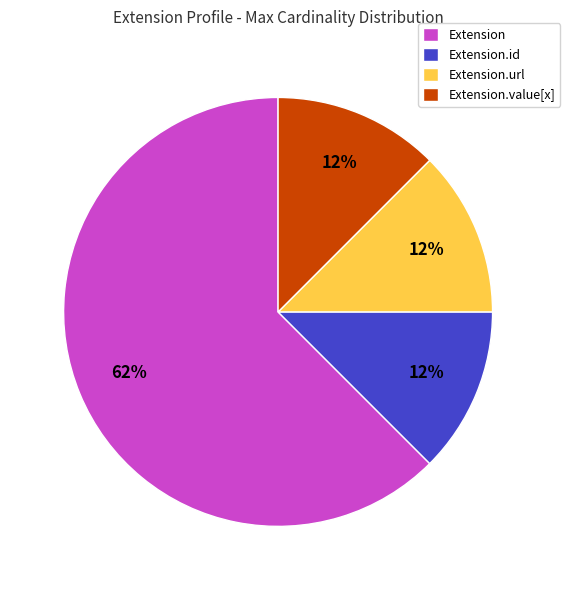

Does any single category account for the majority?

Yes